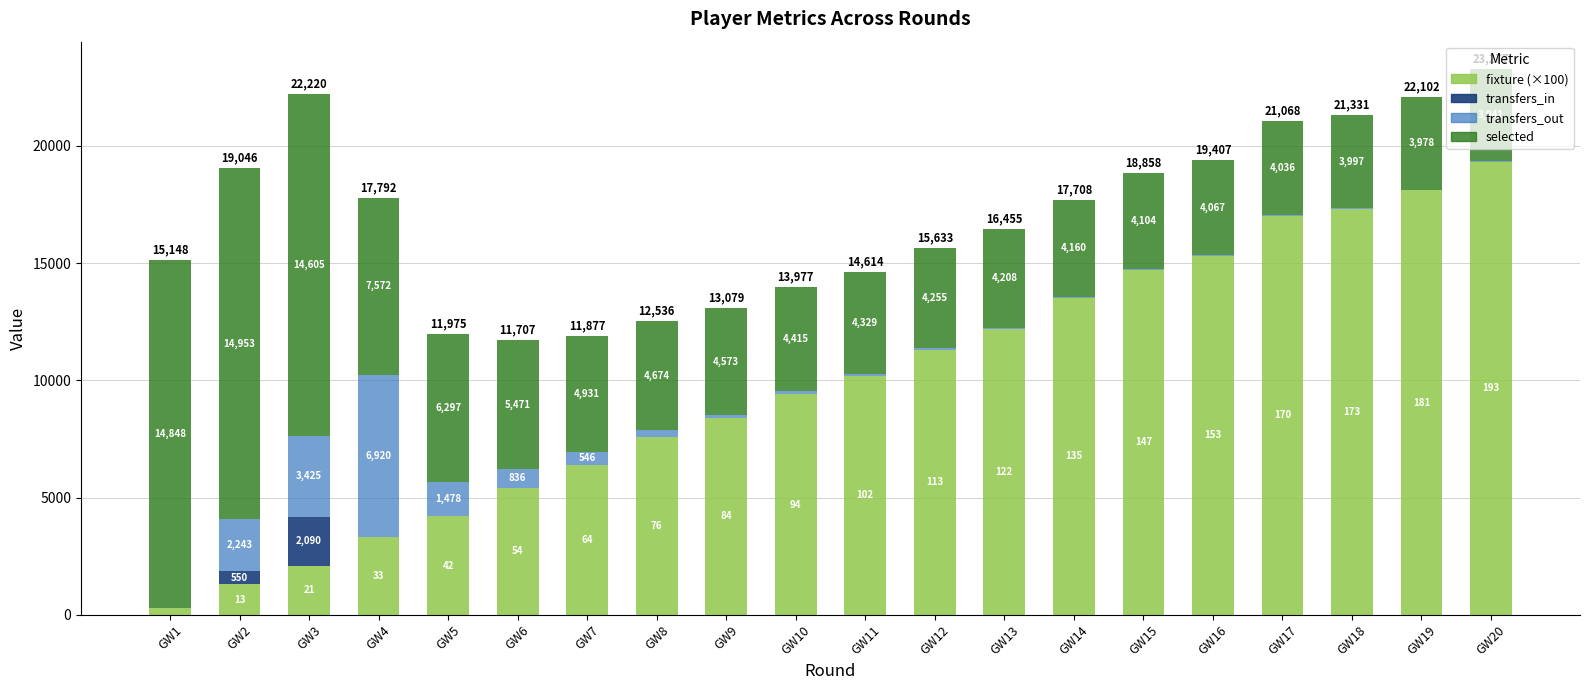

What are all the series names shown in the legend?

fixture (×100), transfers_in, transfers_out, selected